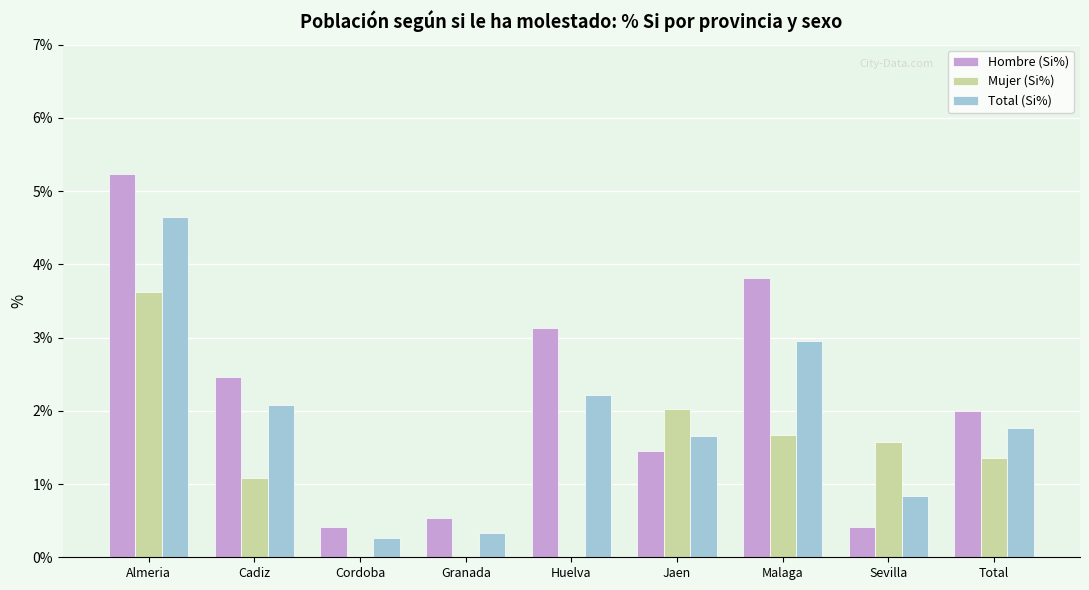

Is the value of Total (Si%) at Sevilla greater than the value of Hombre (Si%) at Total?

No